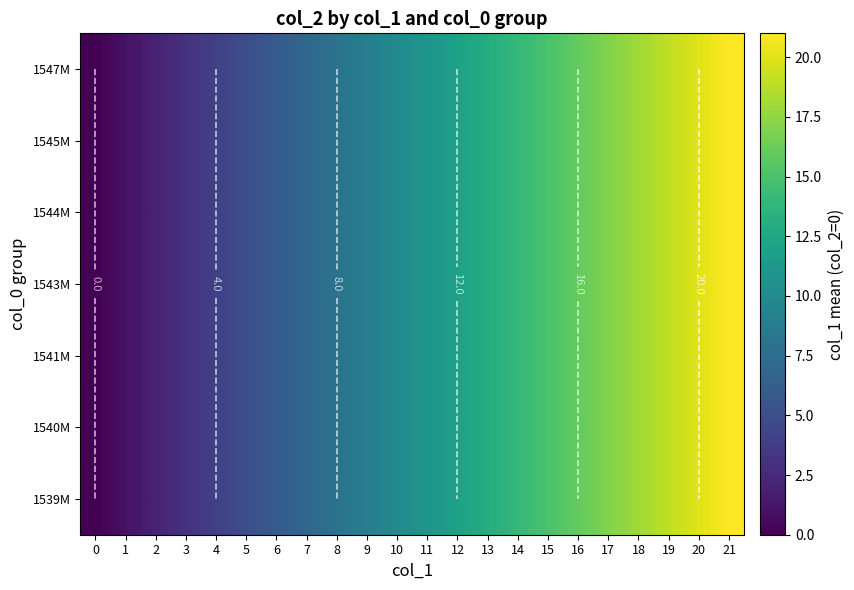

What is the total value across all series at 3?

21